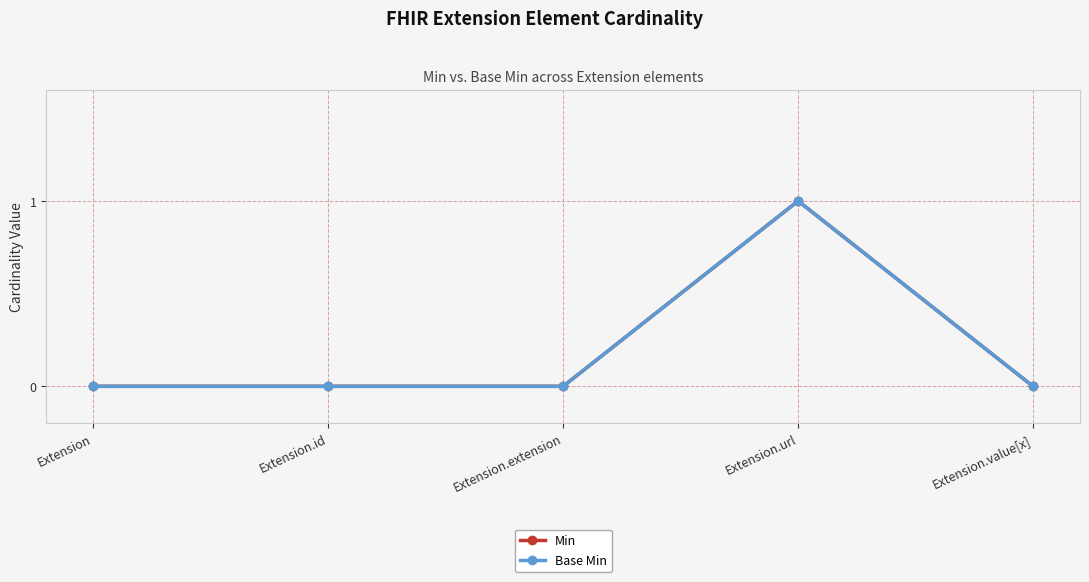

Which category has the lowest value across all series?

Extension